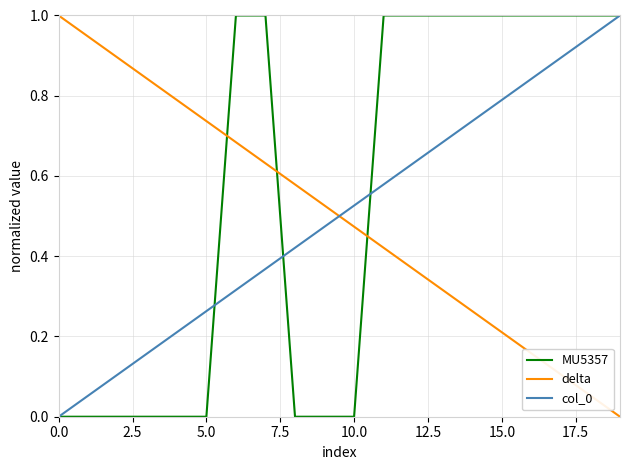

Which series has the largest total across all categories?

MU5357